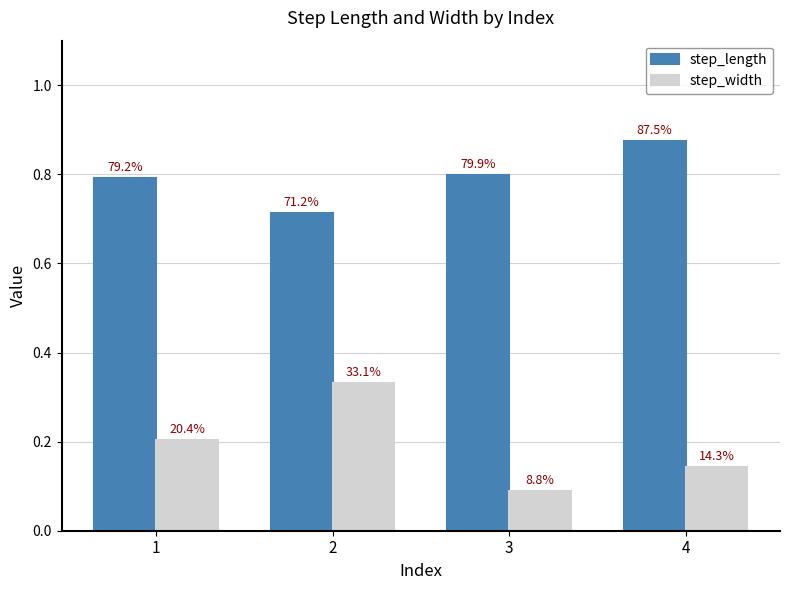

What is the difference between the highest and lowest values at 3?

0.7